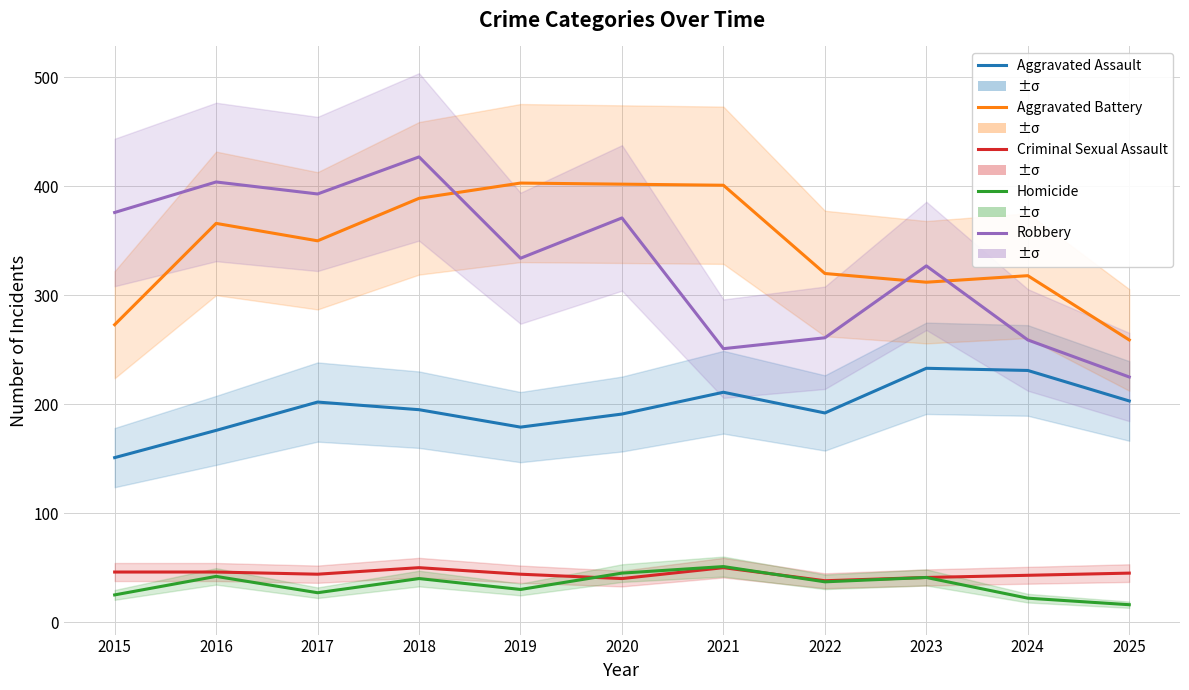

Where is Criminal Sexual Assault nearest to the value 44?

2017